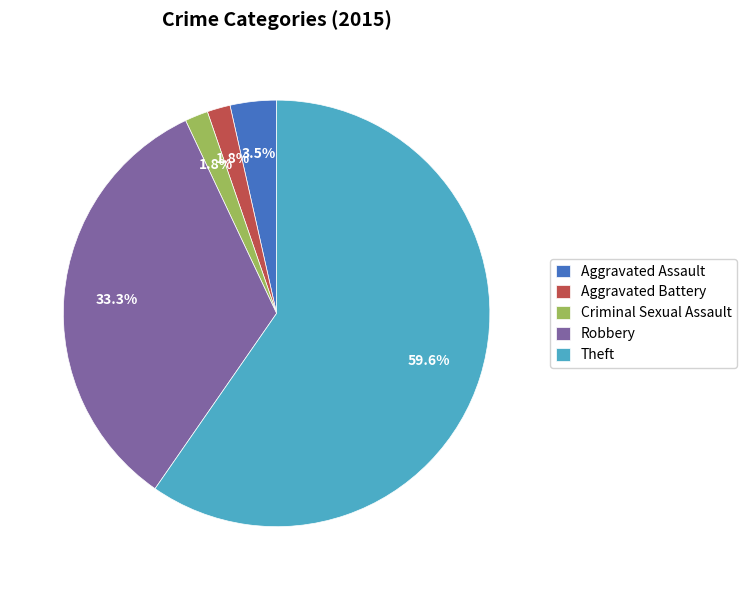

Approximately how many times larger is the value at Robbery compared to Aggravated Assault?

9.5